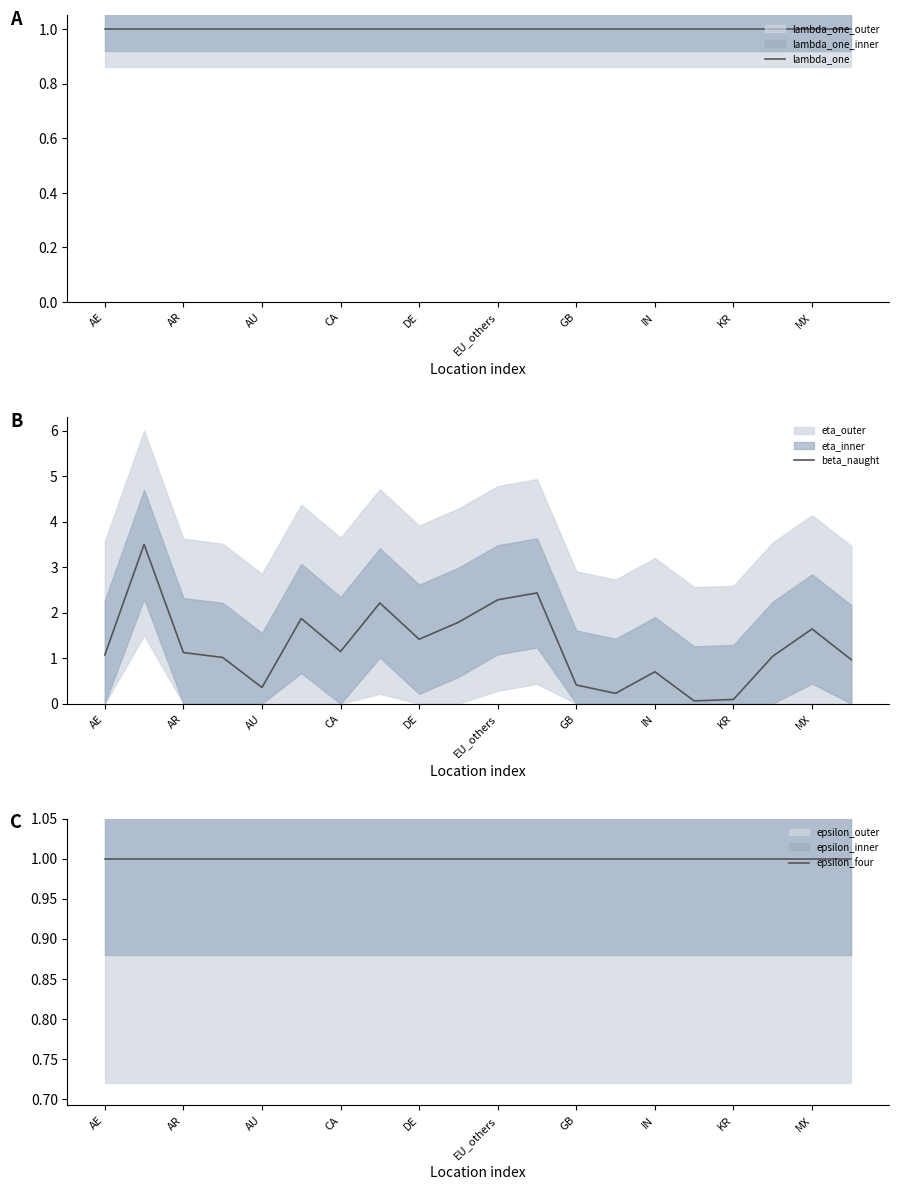

The value of beta_naught at AE is 1.1. True or false?

True